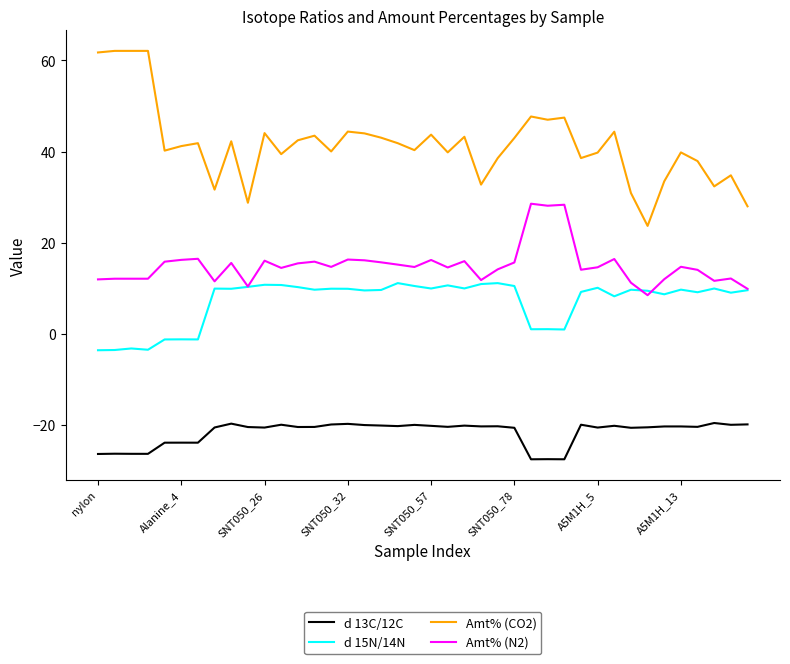

How many values in d 15N/14N are above zero?

33